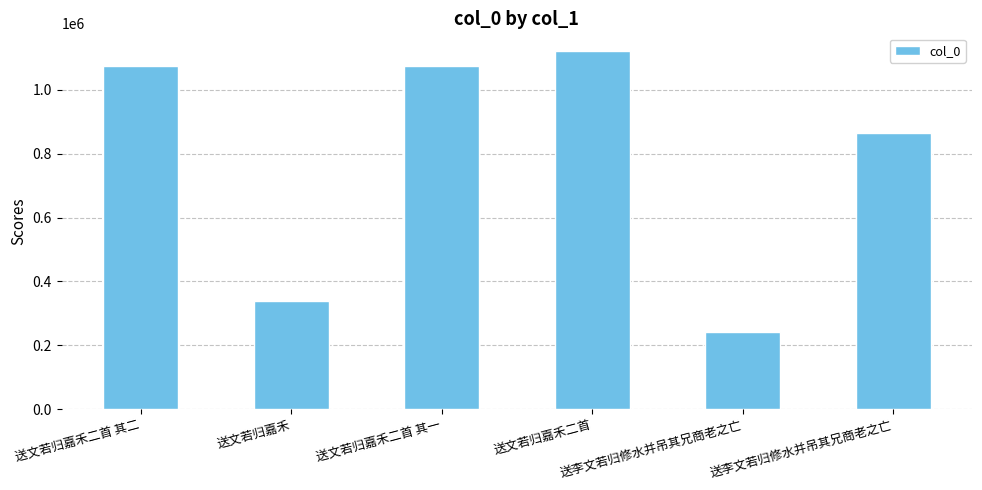

Reading left to right, what are all the values shown in this chart?

1075927	337471	1075926	1120689	243142	864347